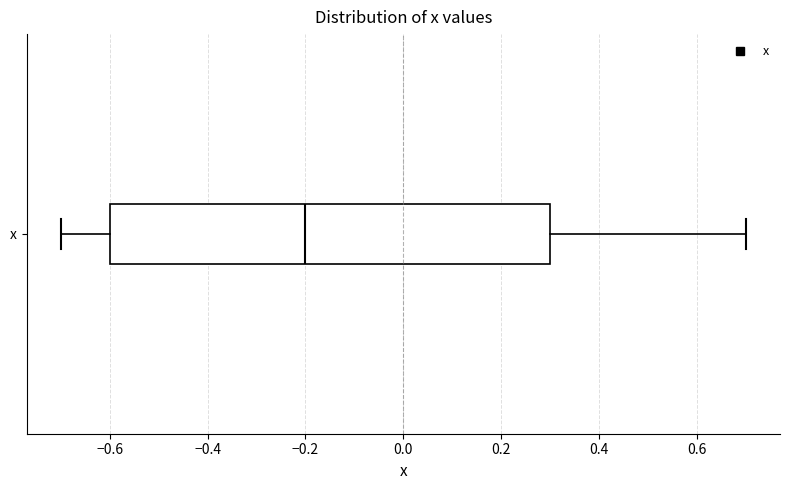

Transcribe this box plot: give where the median line is, the range the box spans, and where the two whiskers end, as read against the x-axis. The values are not printed on the chart, so give them approximately, as read against the axis.

median -0.2, box -0.6 to 0.3, whiskers -0.7 to 0.7